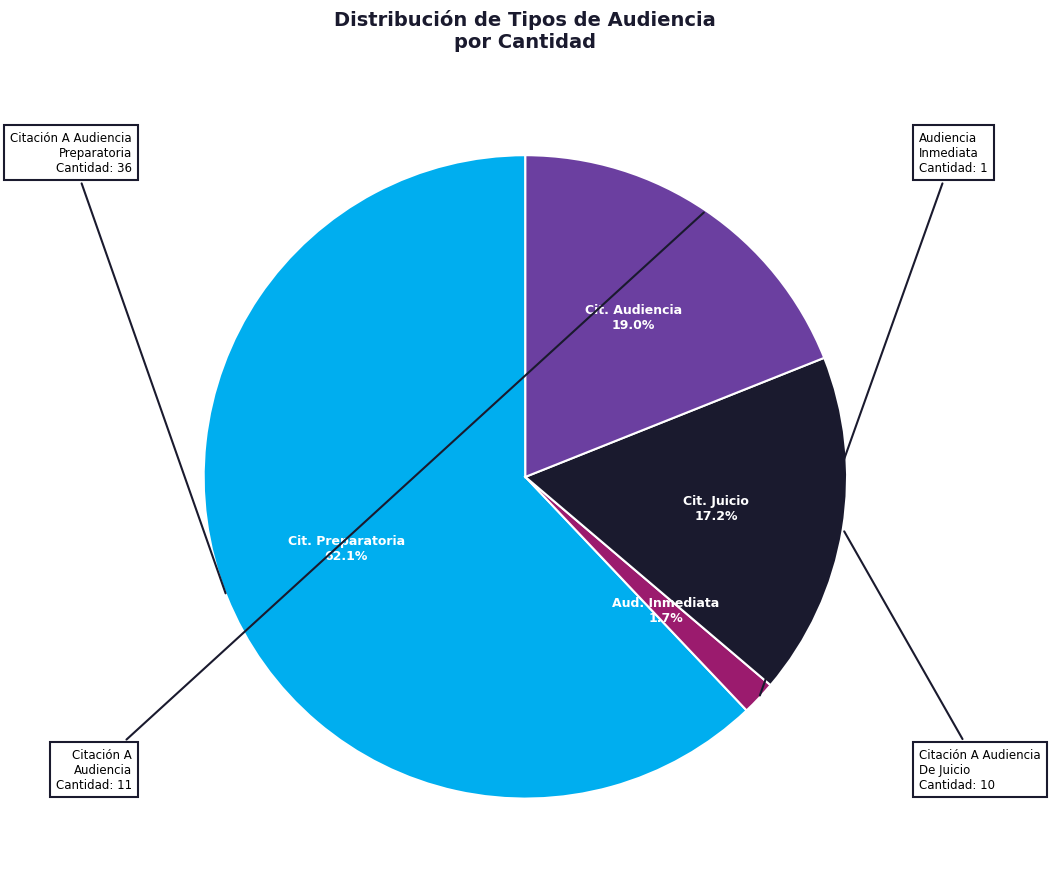

To the nearest percent, what is the average slice percentage?

25%